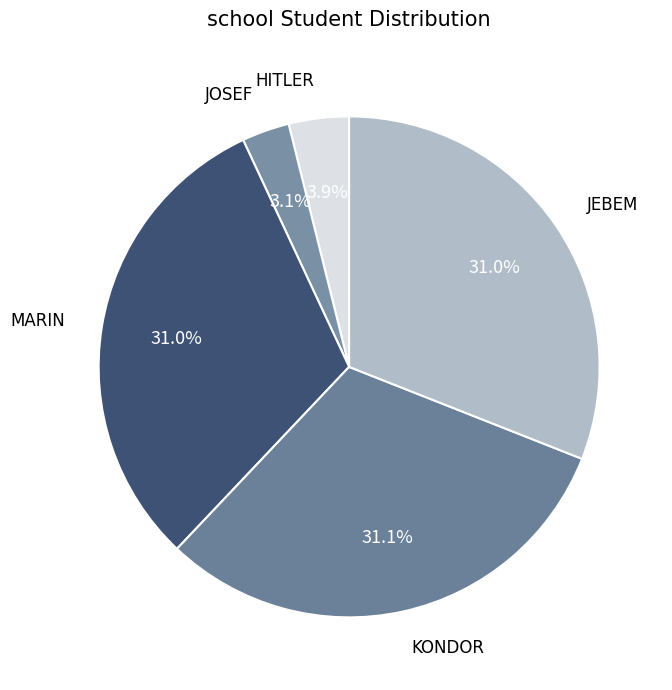

Is there a majority slice in this chart?

No